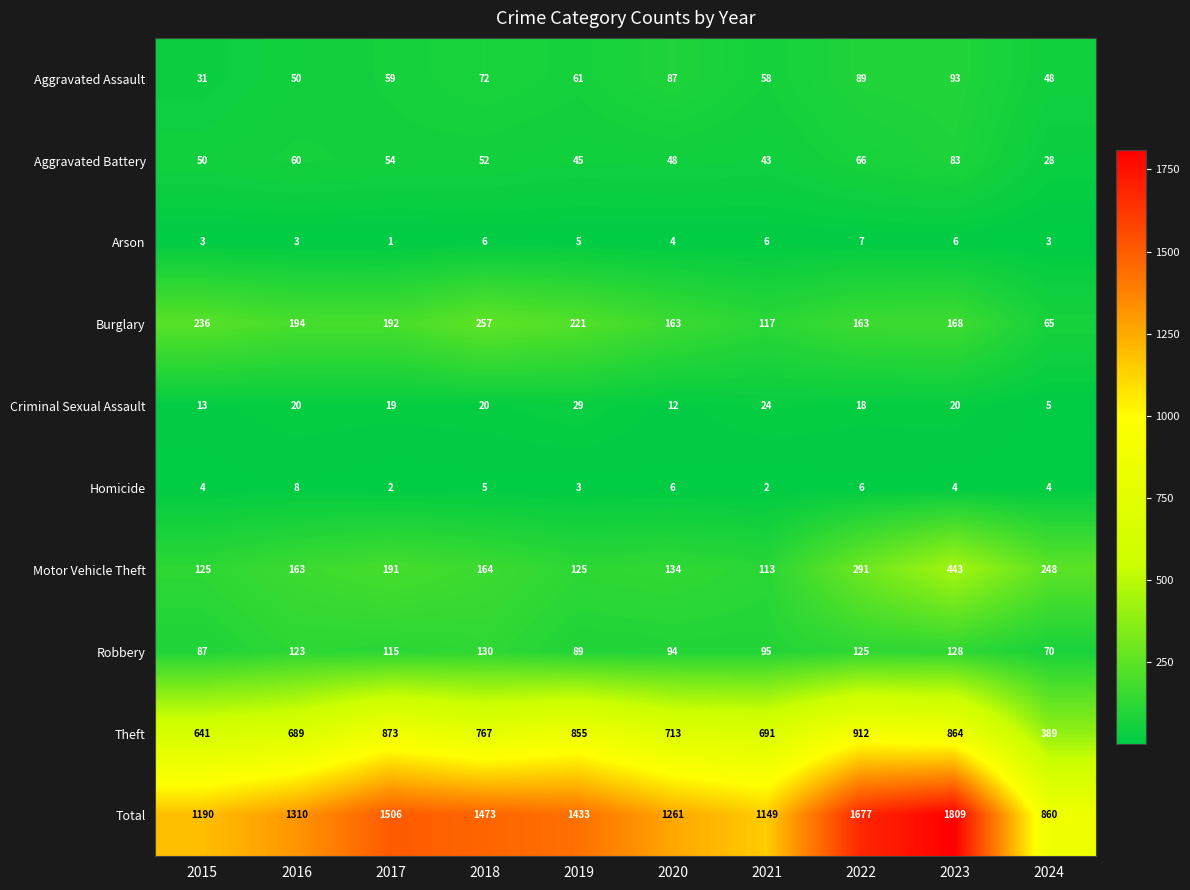

True or false: Aggravated Battery has a value of 32 at 2022.

False